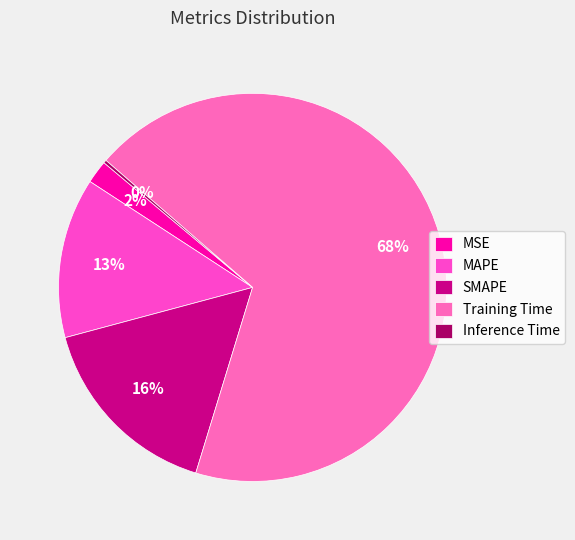

To the nearest percent, what is the combined percentage of MAPE and MSE?

15%